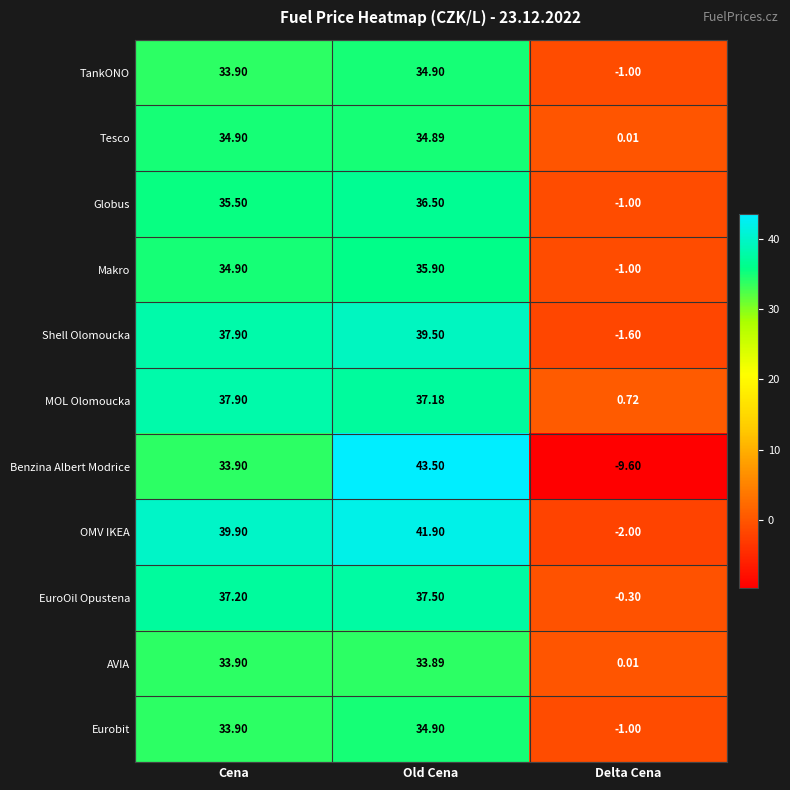

What is the spread (max minus min) of values at Old Cena?

9.6